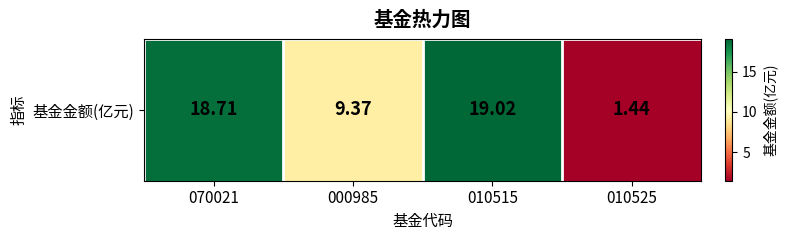

What is the average value?

12.1